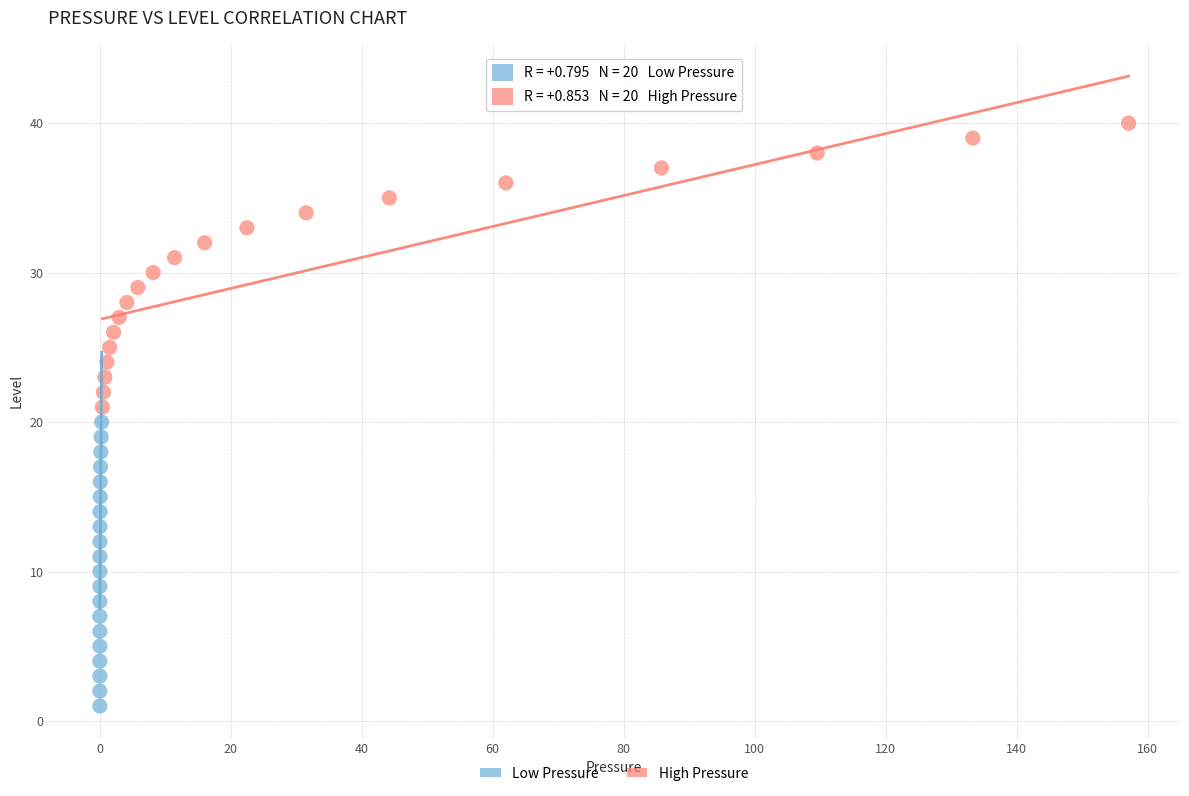

Which series reaches the minimum Y coordinate?

Low Pressure